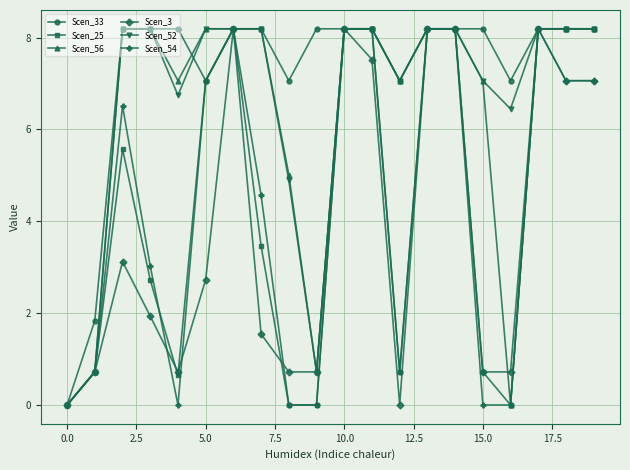

What is the maximum value for Scen_33?

8.2